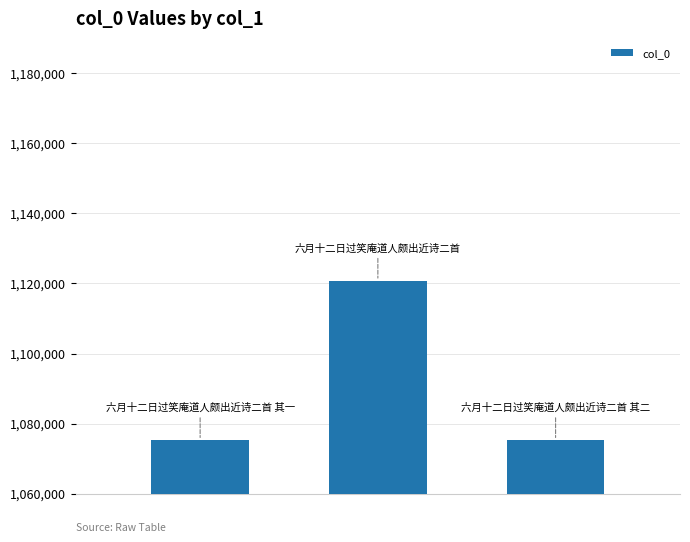

What is the maximum value shown in the chart?

1120751